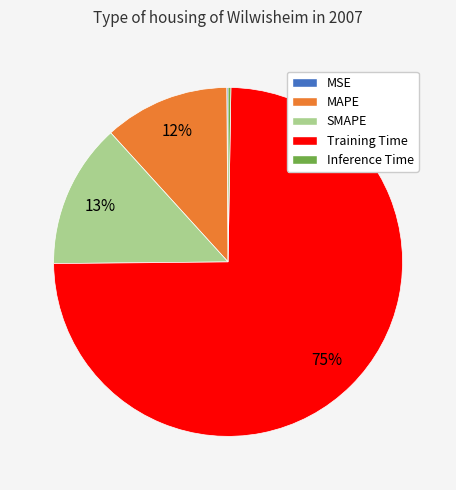

True or false: SMAPE accounts for 13% of the total.

True